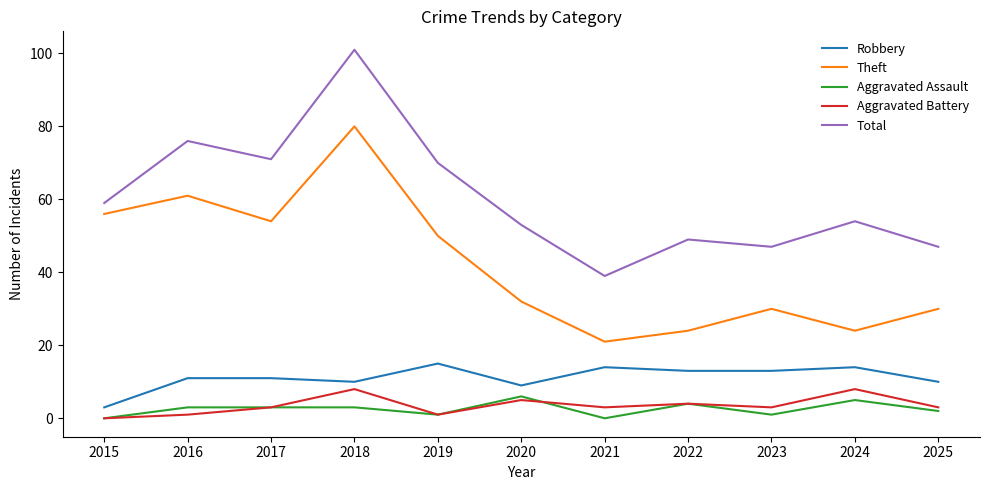

What is the spread (max minus min) of values at 2024?

49